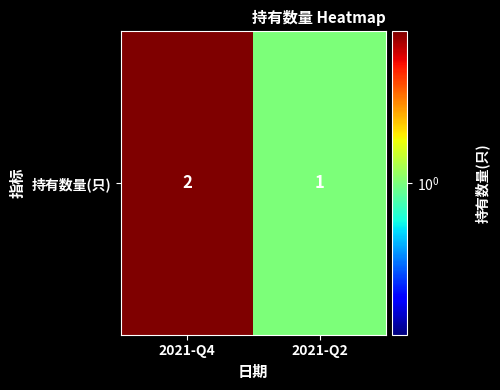

Reading left to right, what are all the values shown in this chart?

2021-Q4=2	2021-Q2=1